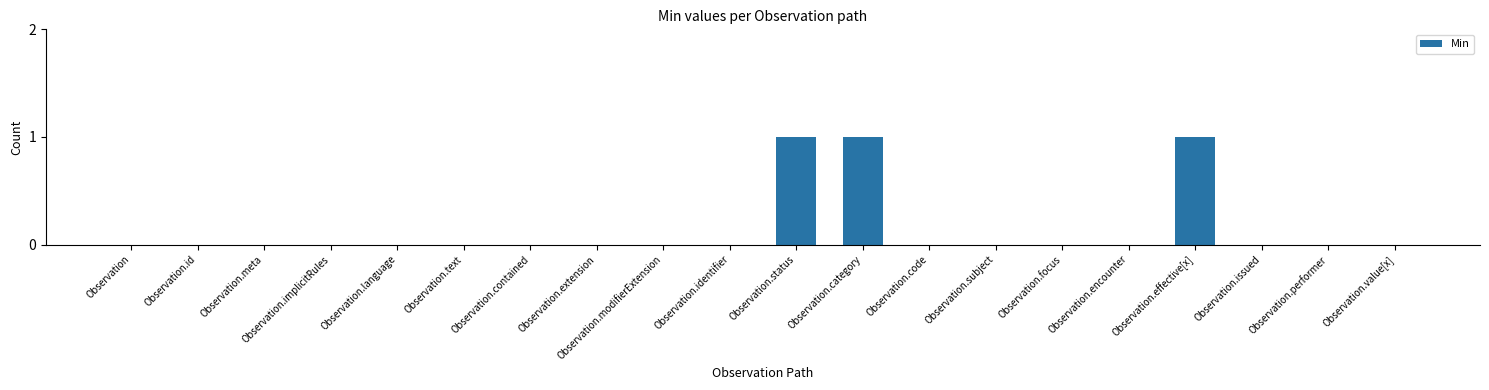

How many distinct data groups are displayed?

1